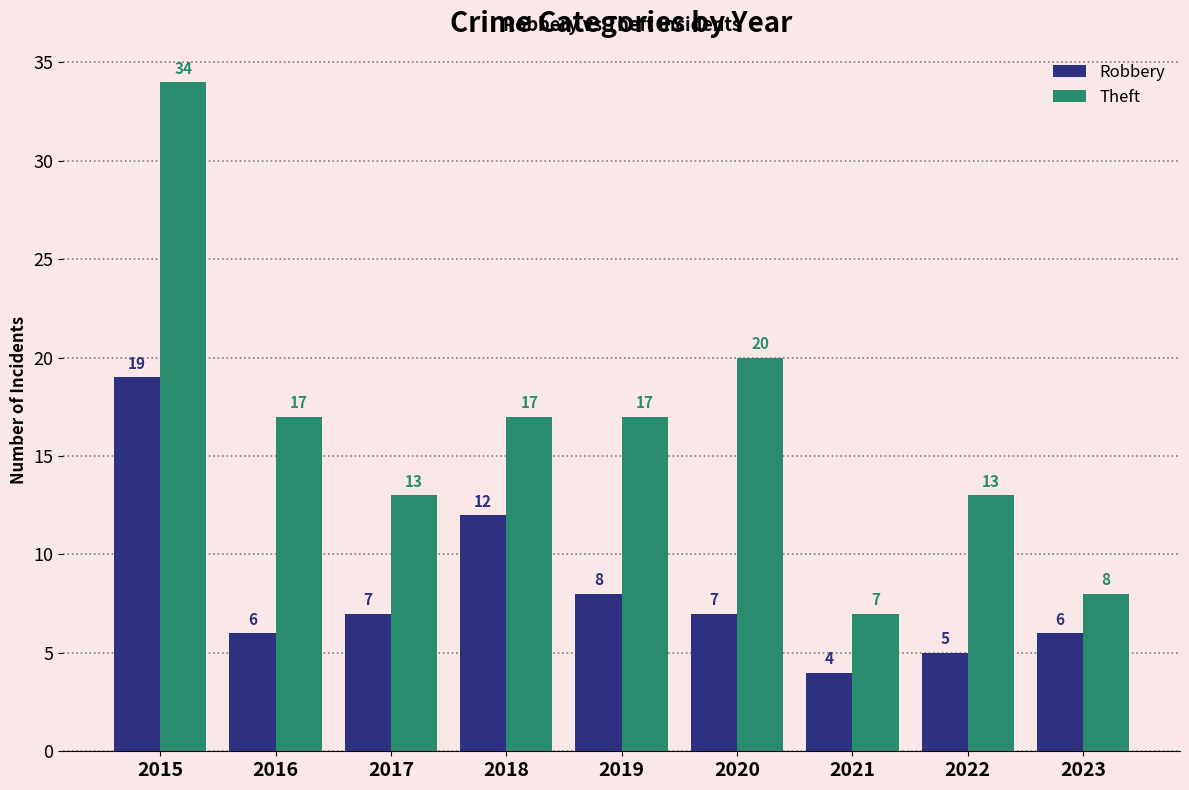

The value of Robbery at 2020 is 3. True or false?

False